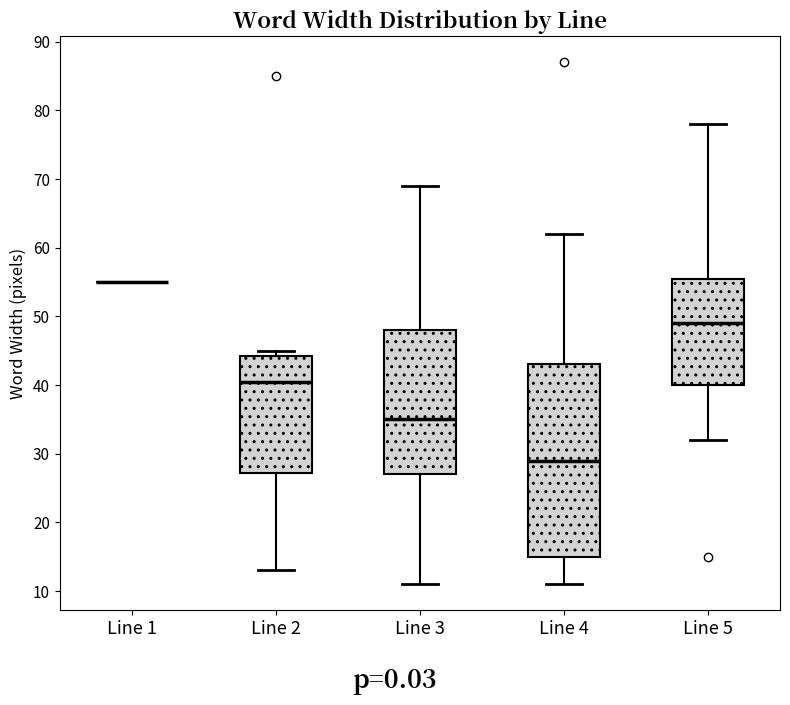

Where does the median line of the box for Line 4 sit on the y-axis? The values are not printed on the chart, so give them approximately, as read against the axis.

29